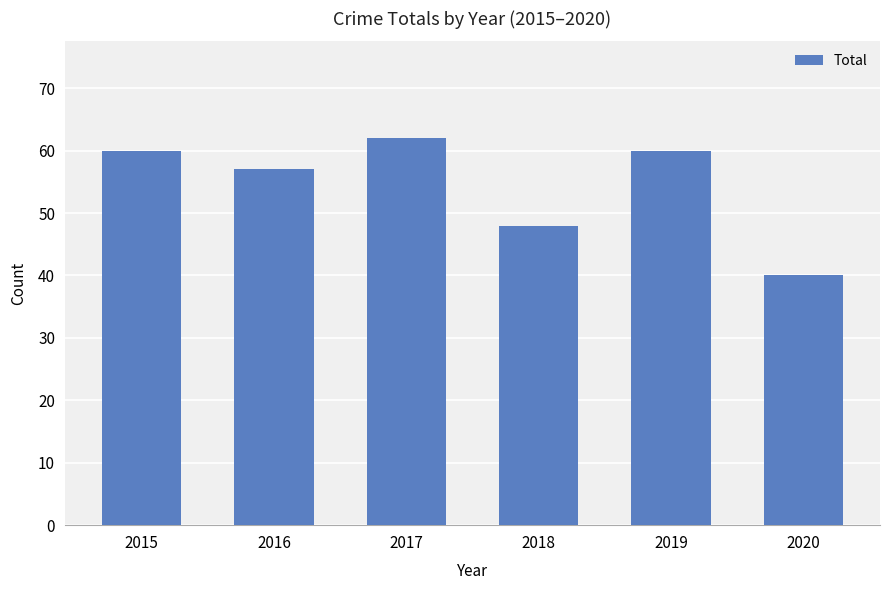

True or false: the data shows 21 at 2016.

False